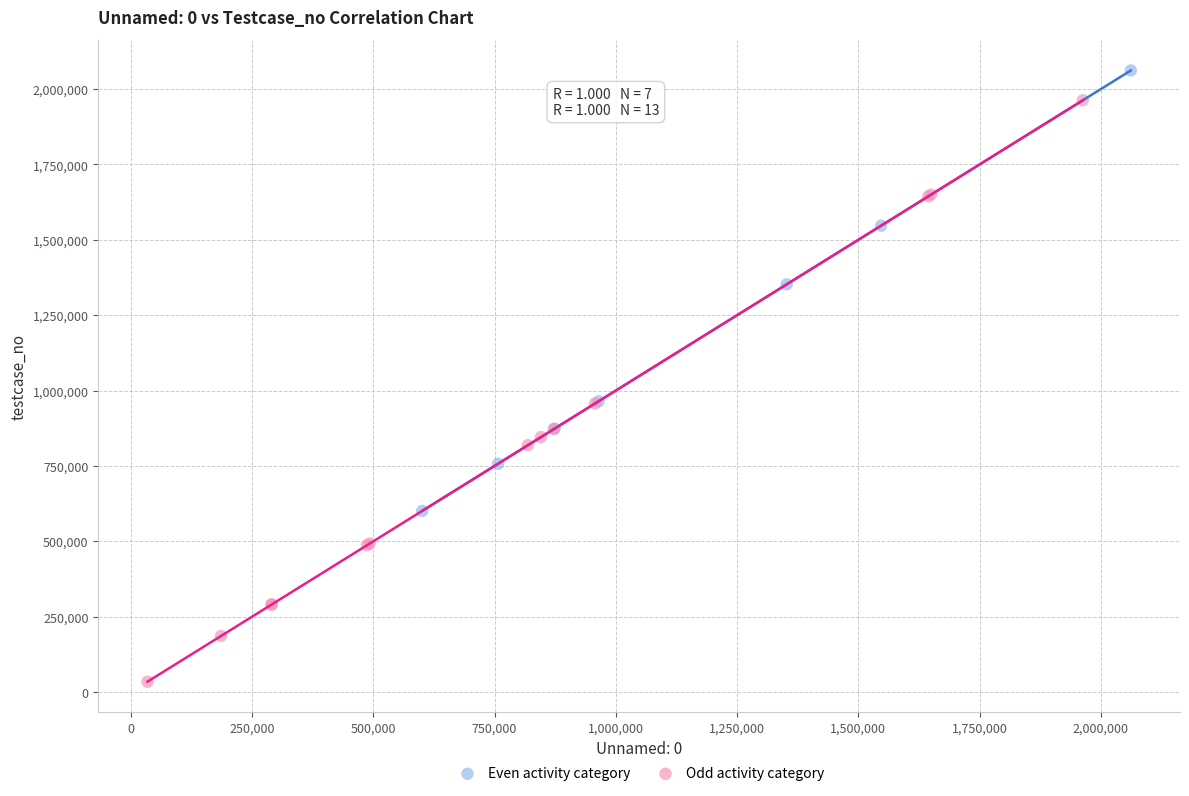

Which series contains the highest Y value?

Even activity category